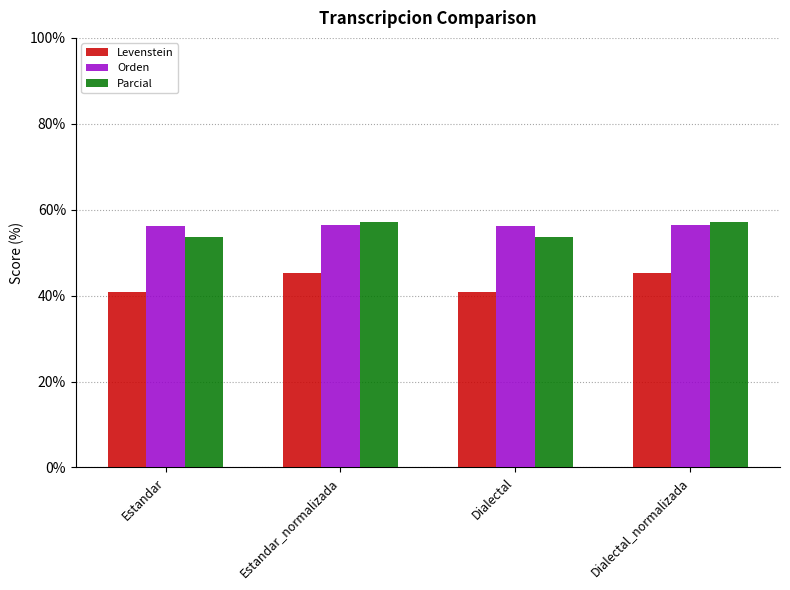

What is the value of the Parcial bar at the 1st from the left?

53.7